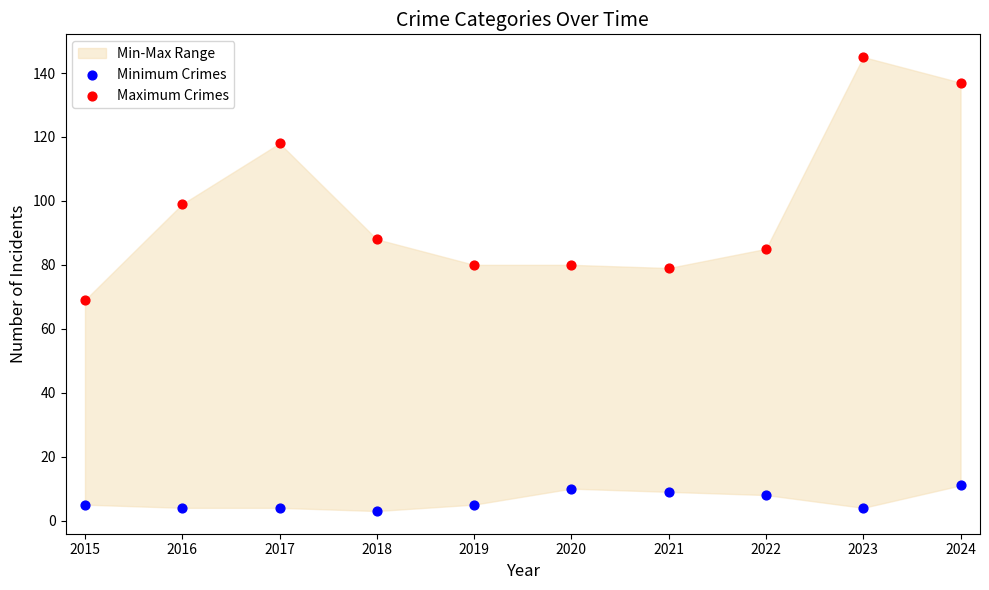

Across all data points, what is the range of Y values (max minus min)?

142